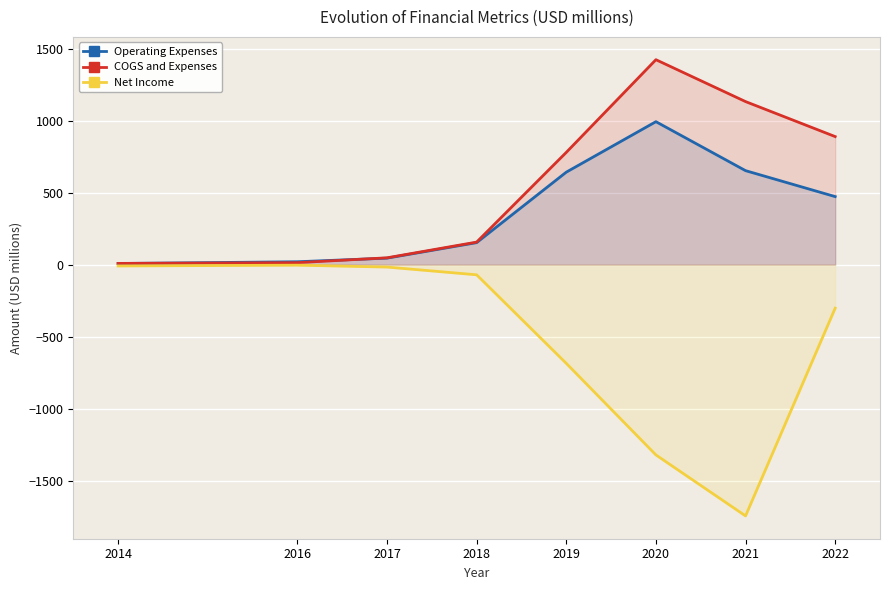

What is the difference between the highest and lowest values at 2022?

1191.8